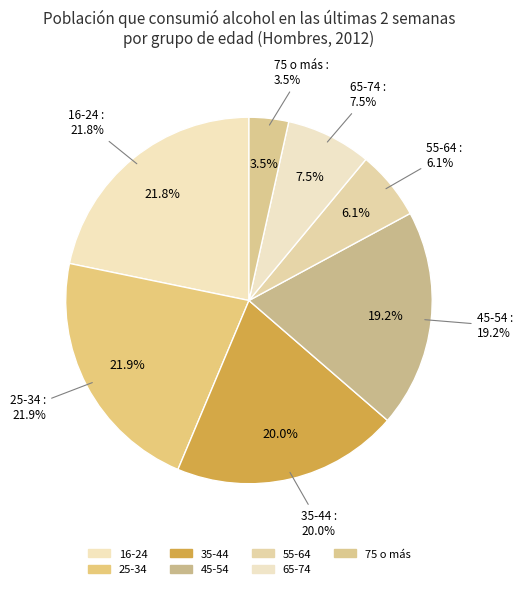

Rank the categories by value from highest to lowest.

25-34, 16-24, 35-44, 45-54, 65-74, 55-64, 75 o más